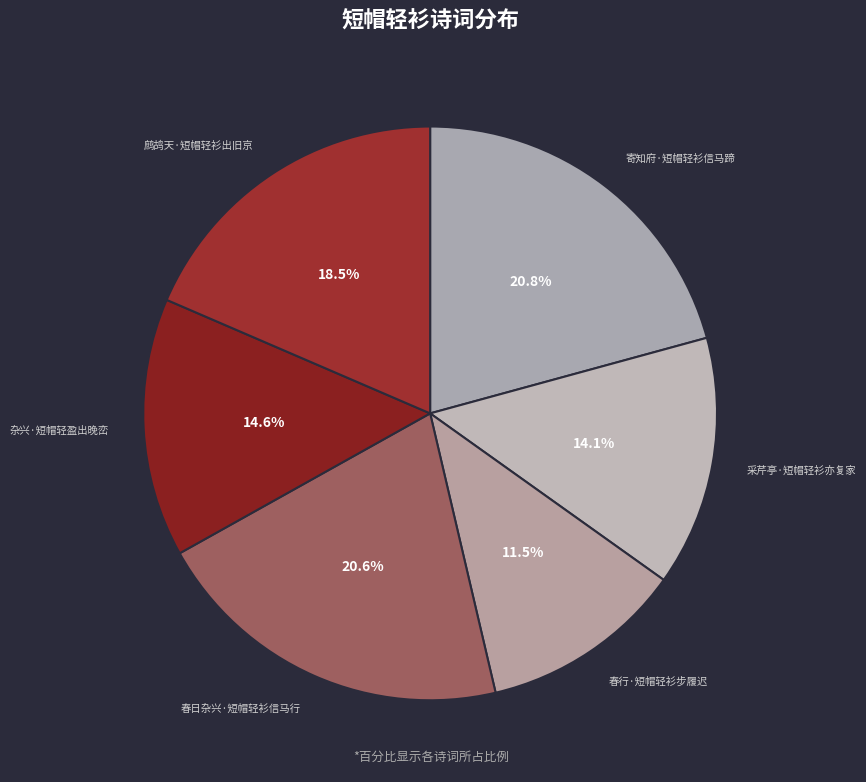

How many segments does this pie chart have?

6